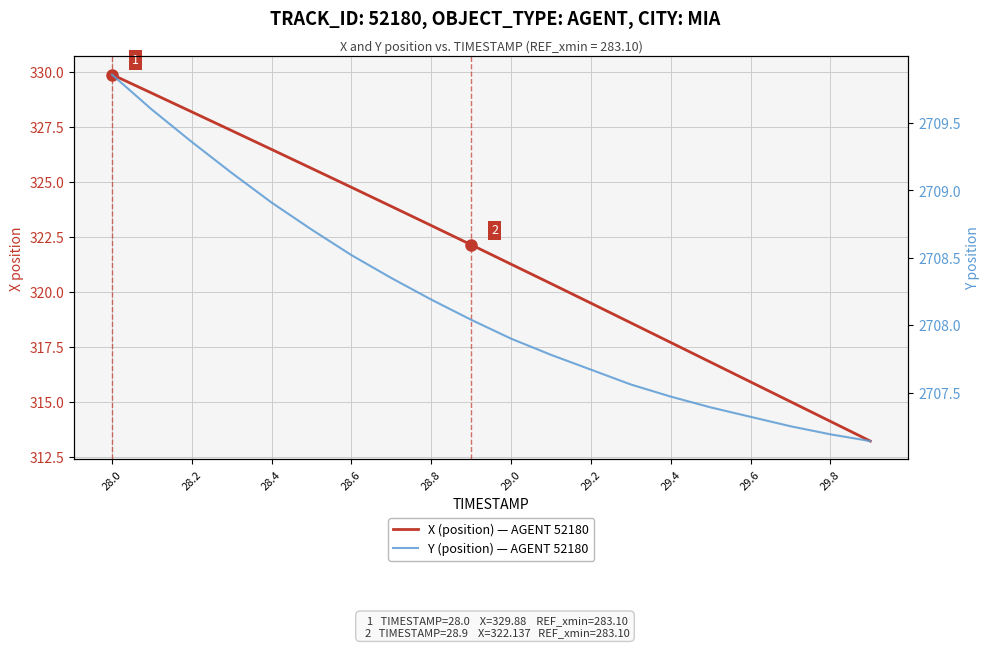

Which series has the largest total across all categories?

Y (position) — AGENT 52180